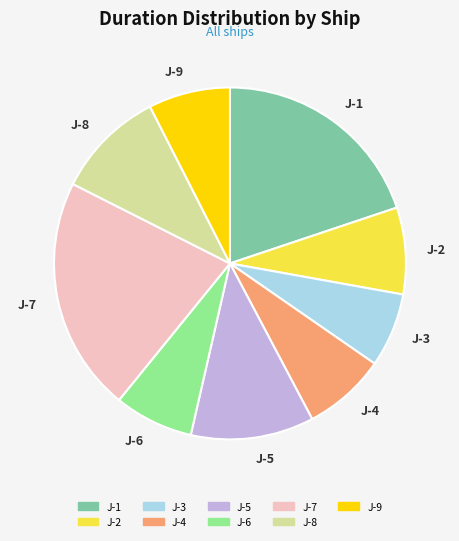

What is the largest slice in the pie chart?

J-7